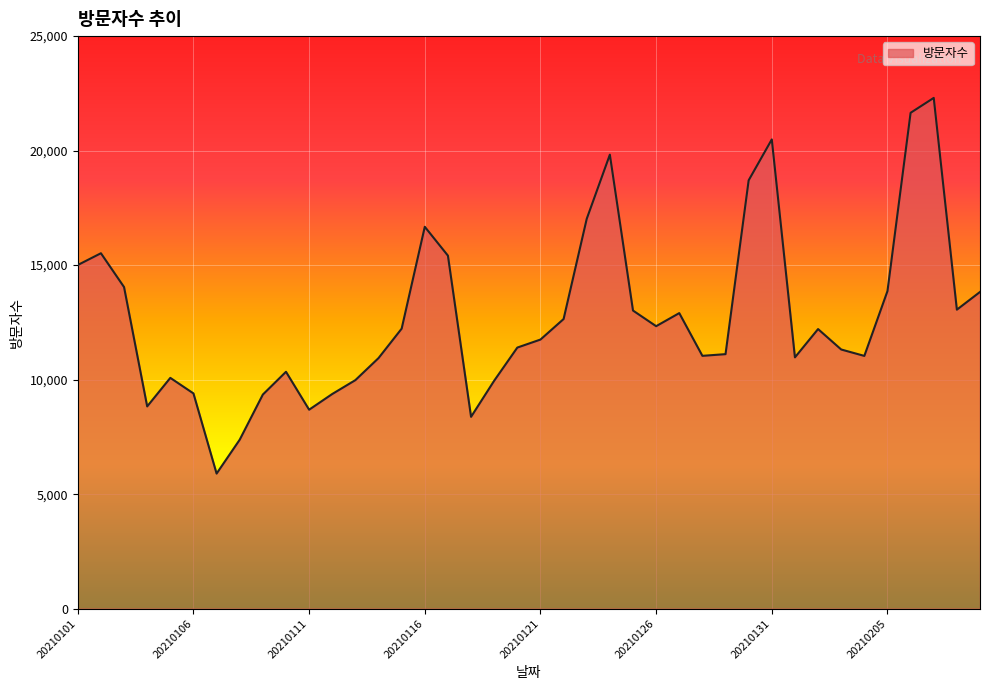

What is the difference between the maximum and minimum values?

16404